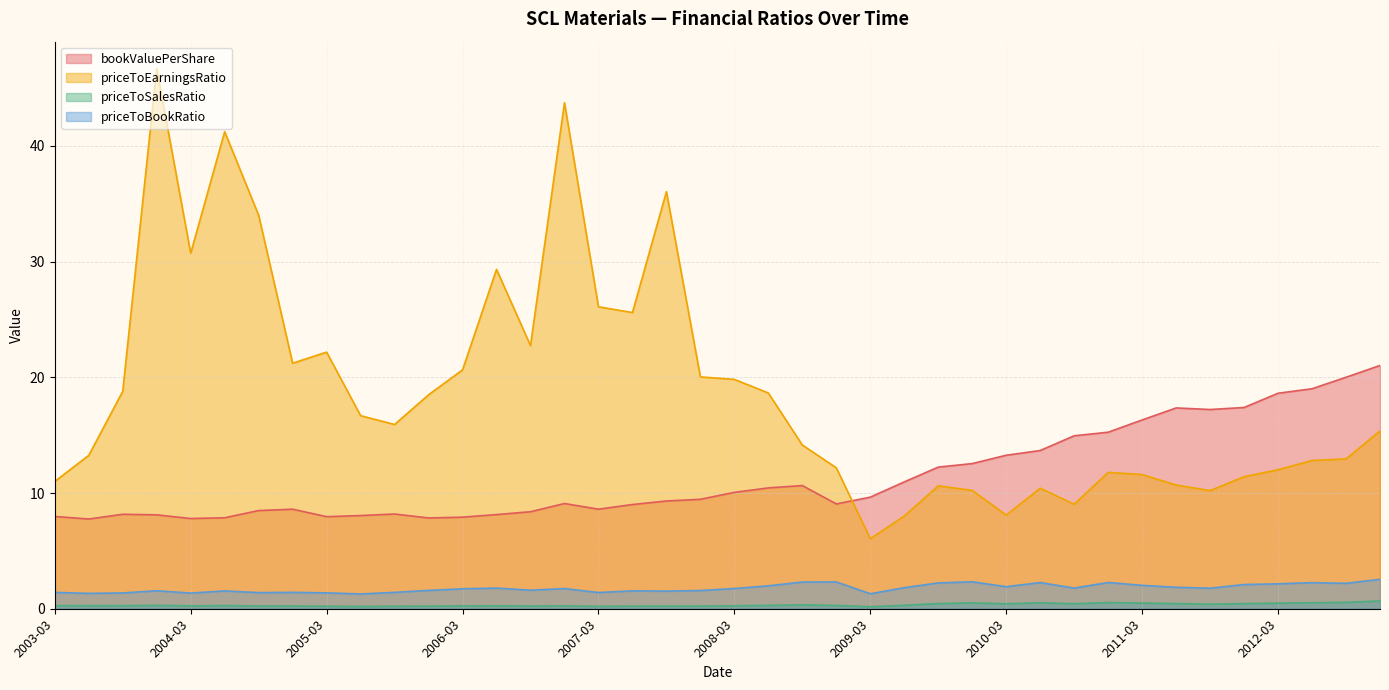

Which series has the largest total across all categories?

priceToEarningsRatio